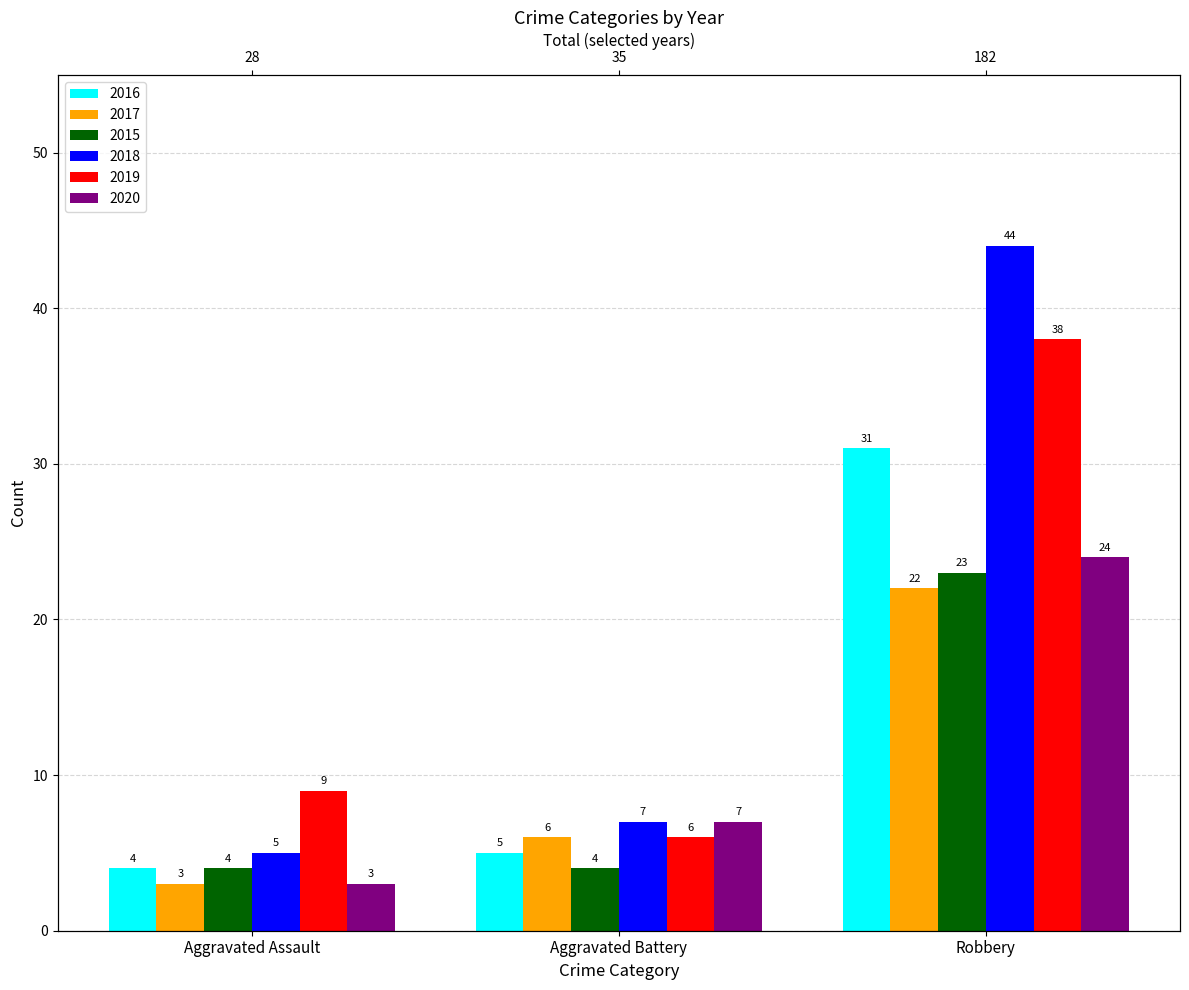

Are the bars grouped side by side (vs. stacked)?

Yes